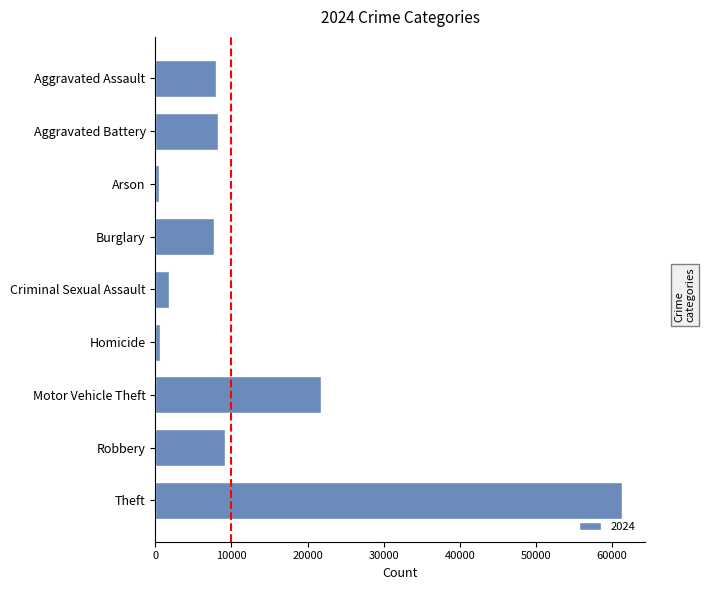

Between Theft and Criminal Sexual Assault, which is larger?

Theft